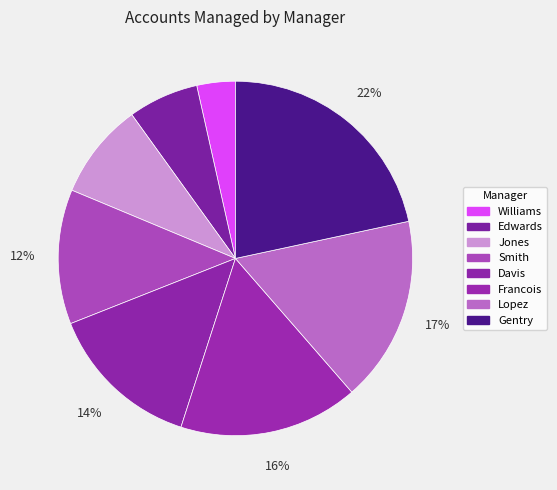

Rank the categories by value from highest to lowest.

Gentry, Lopez, Francois, Davis, Smith, Jones, Edwards, Williams